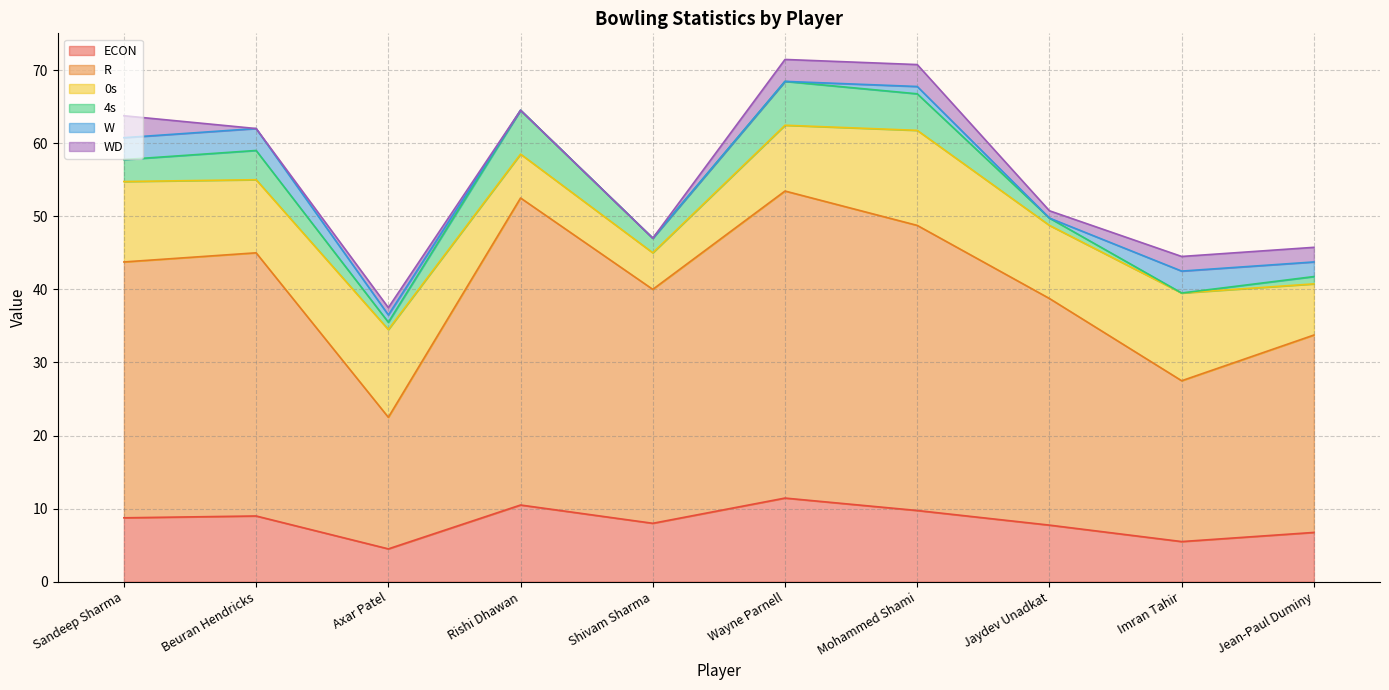

After their last crossing, which series has the higher values: WD or W?

W